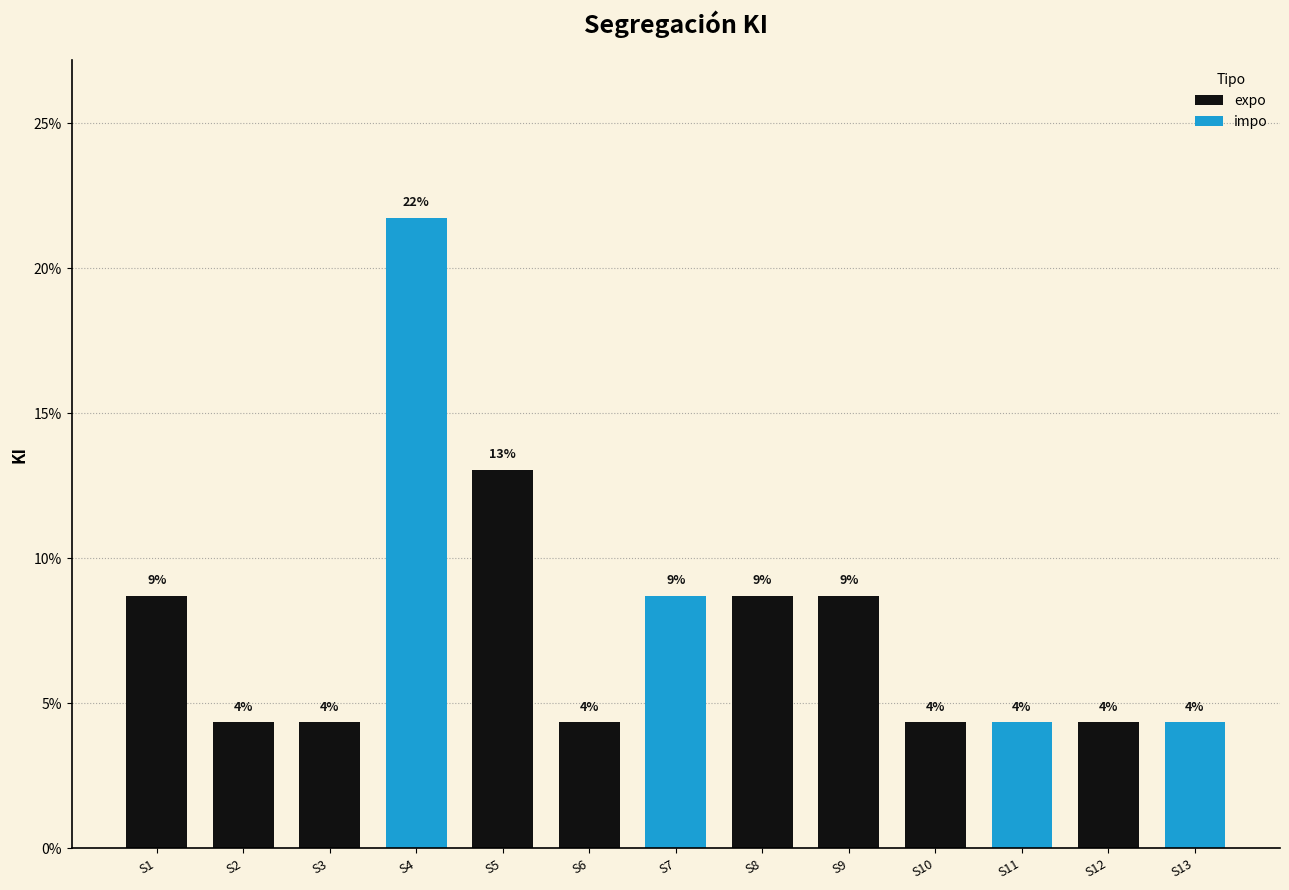

List the labels in order of value, smallest first.

S2, S3, S6, S10, S11, S12, S13, S1, S7, S8, S9, S5, S4